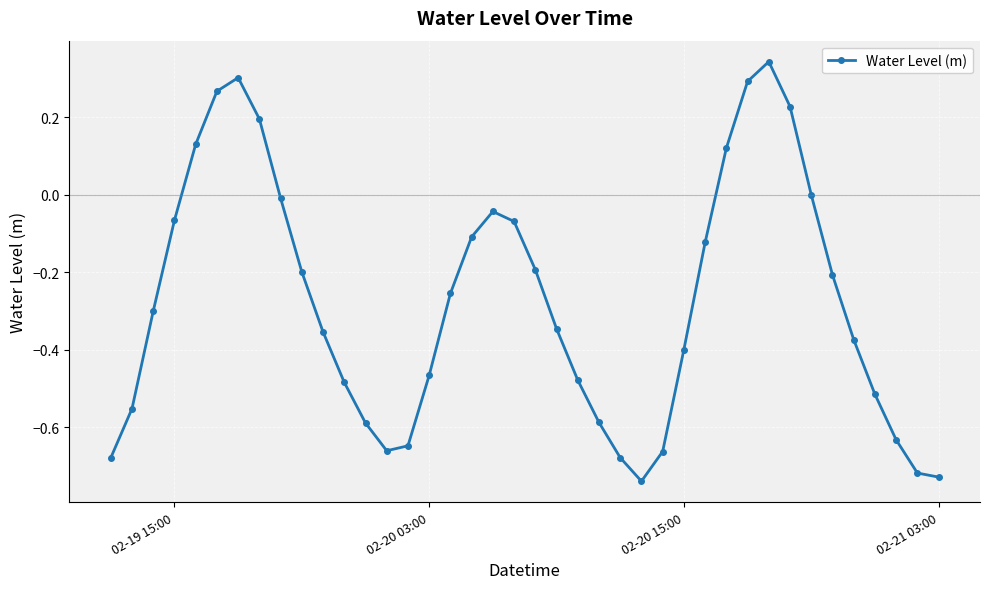

How many interior local peaks (higher than both neighbors) does the data have?

3